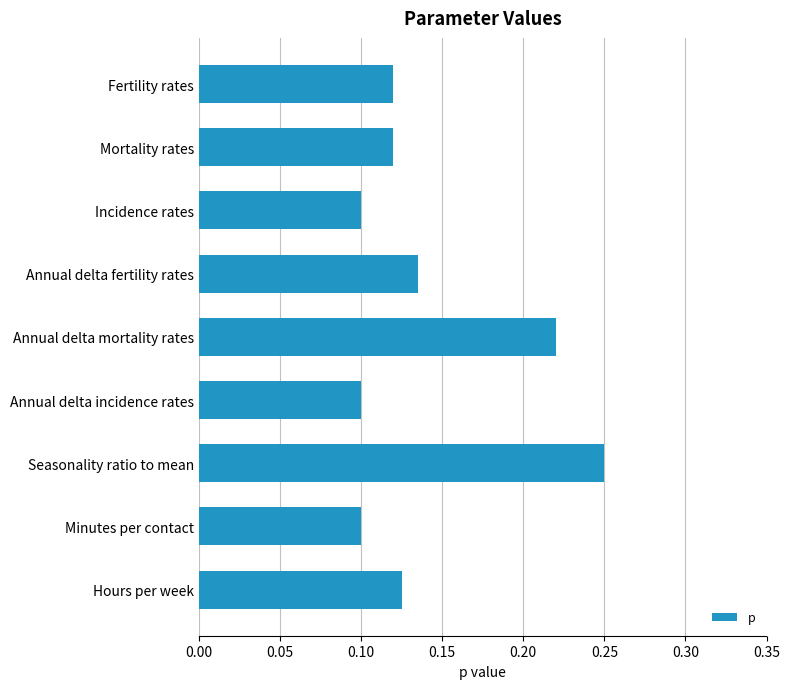

What is the label of the 1st bar from the top?

Fertility rates